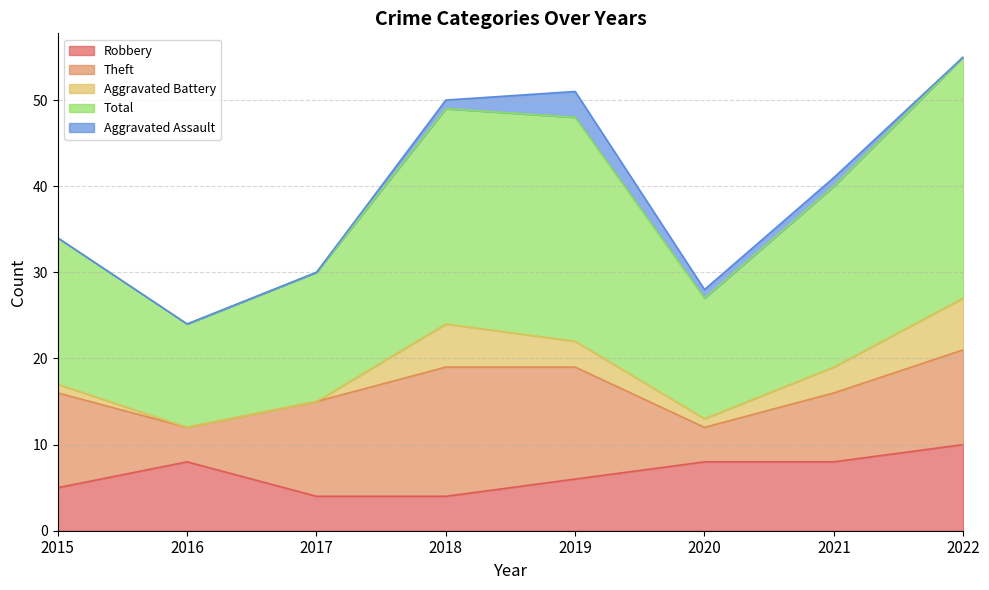

True or false: Theft and Aggravated Battery intersect in this chart.

False